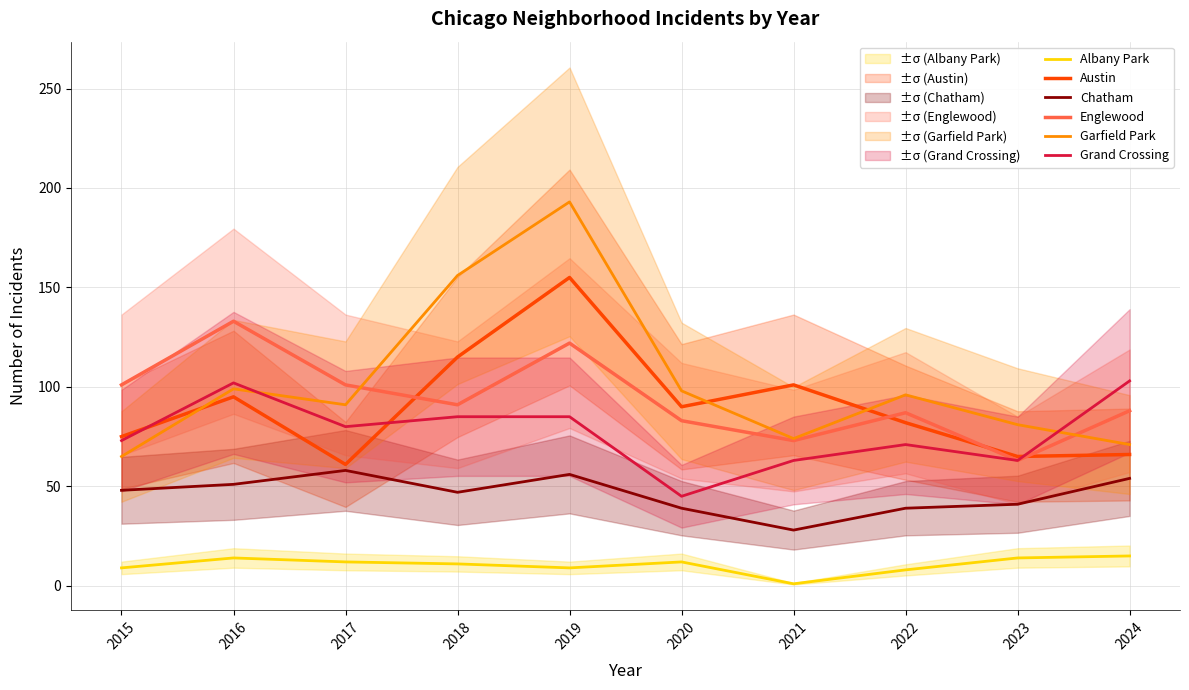

Which series has the widest spread of values?

Garfield Park